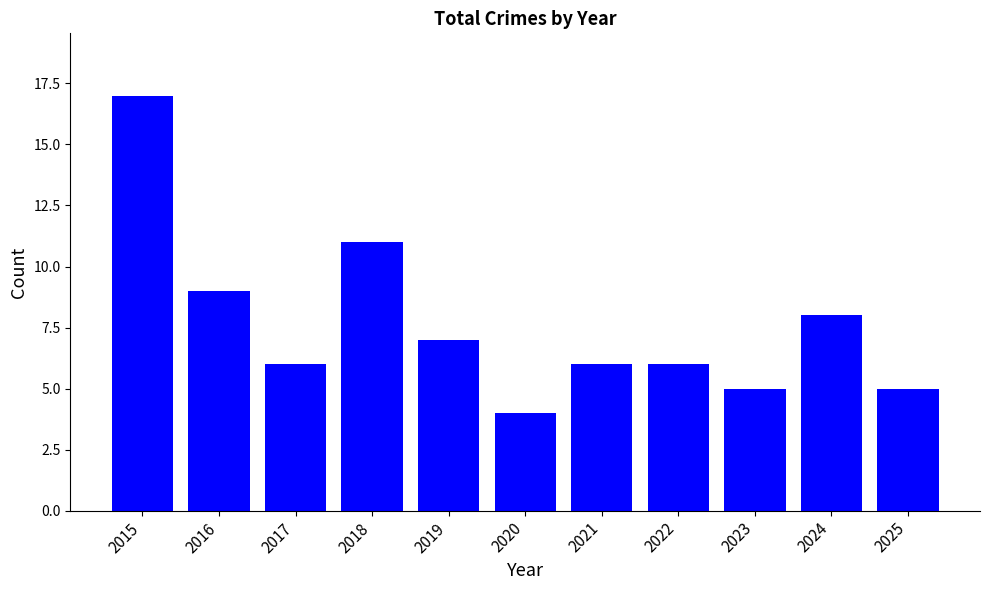

Reading left to right, list all the values displayed in this chart.

17	9	6	11	7	4	6	6	5	8	5